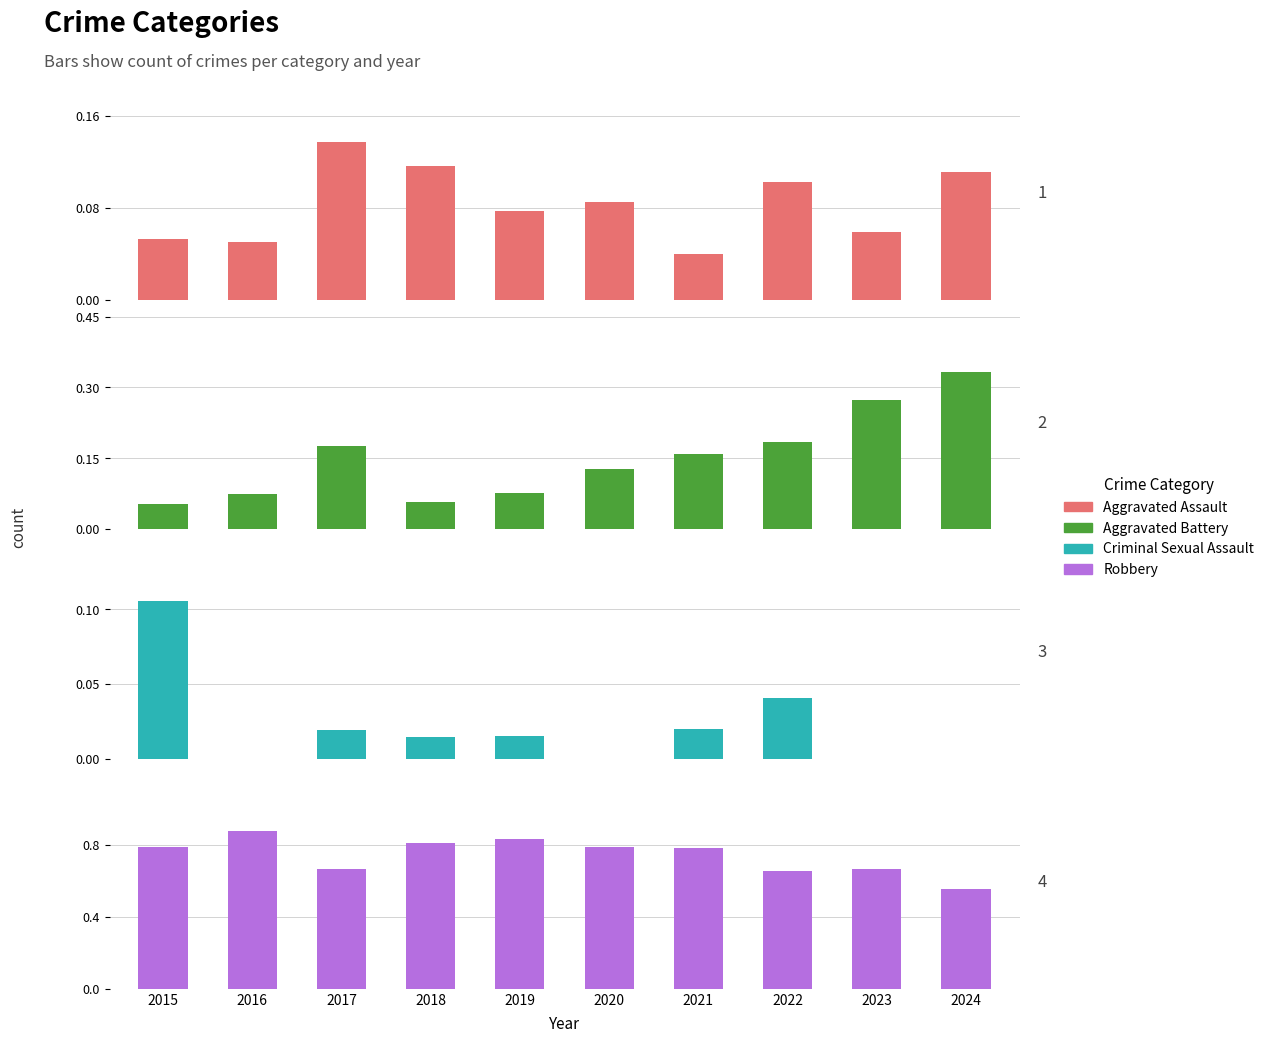

What are all the series names shown in the legend?

Aggravated Assault, Aggravated Battery, Criminal Sexual Assault, Robbery